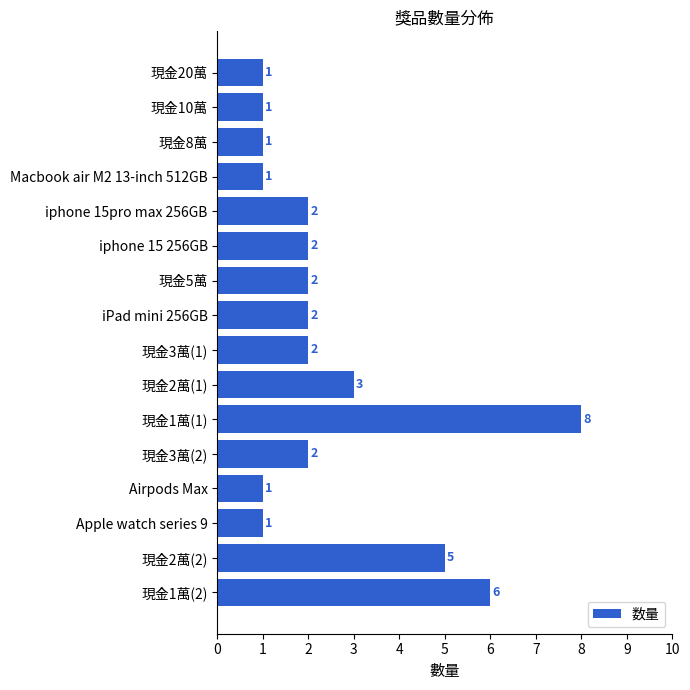

What is the minimum value shown in the chart?

1